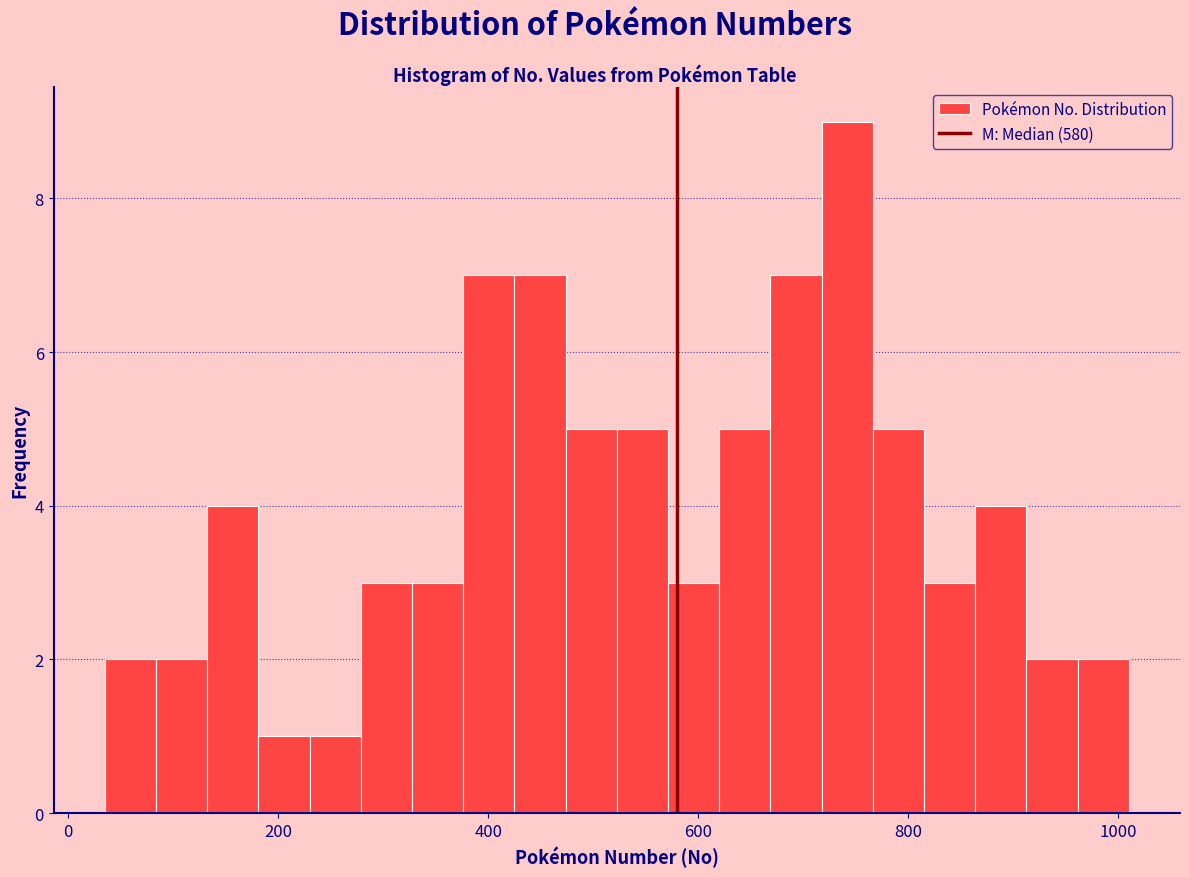

Around what value on the x-axis is the tallest bar? Give the approximate position of its centre, as read against the axis.

740